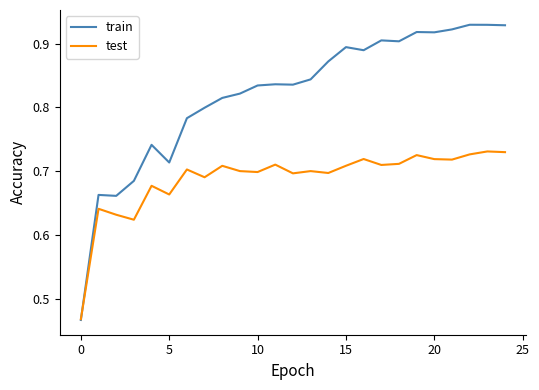

Rank the series by their maximum value, from highest to lowest.

train, test